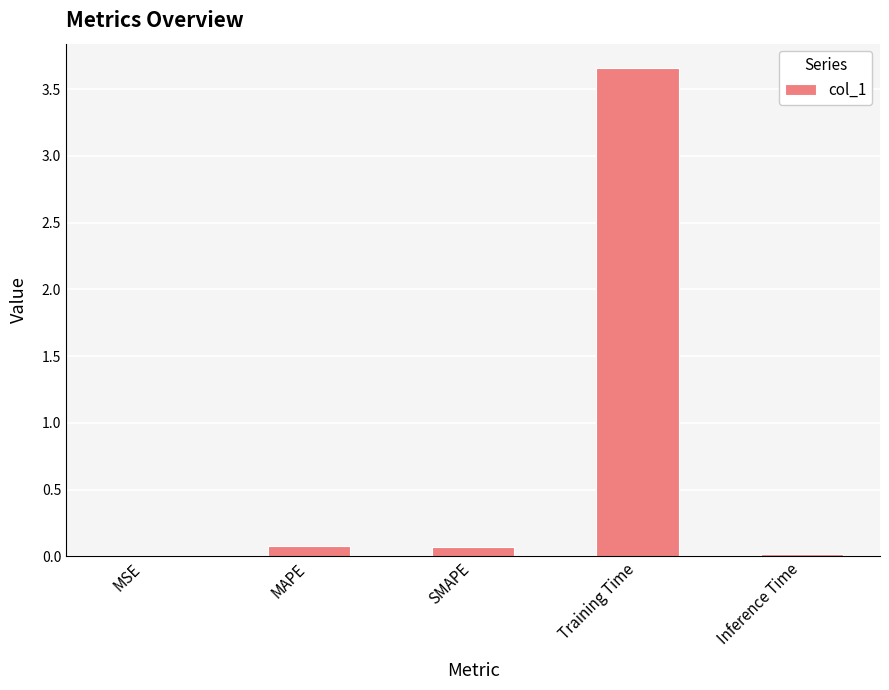

Between Training Time and Inference Time, which is larger?

Training Time